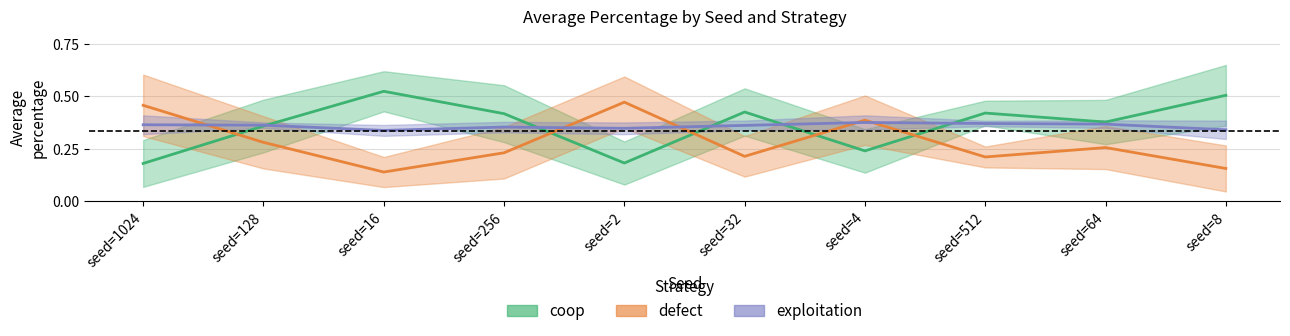

At how many categories does at least one series exceed 0?

10